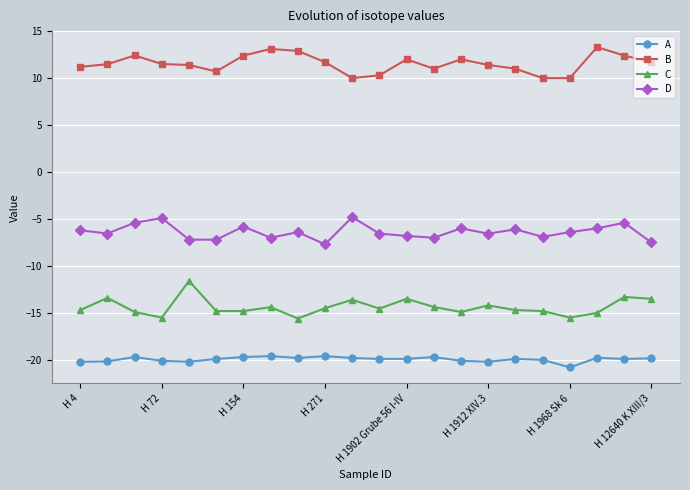

How many data points does each series have?

22